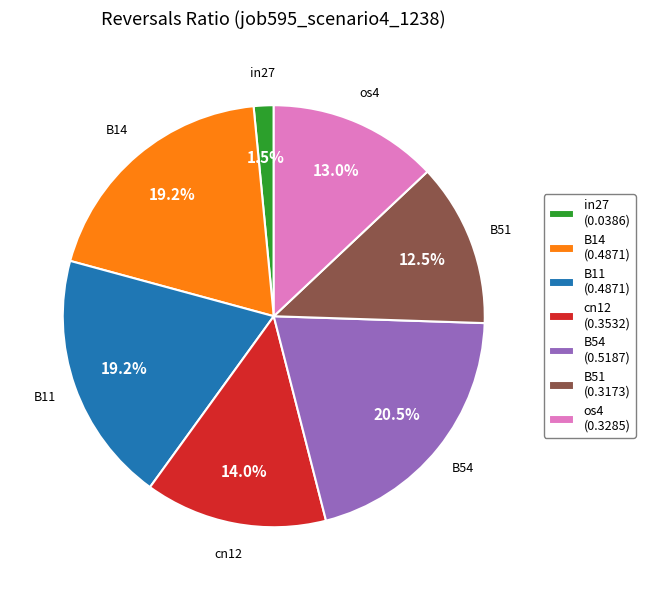

How many segments does this pie chart have?

7